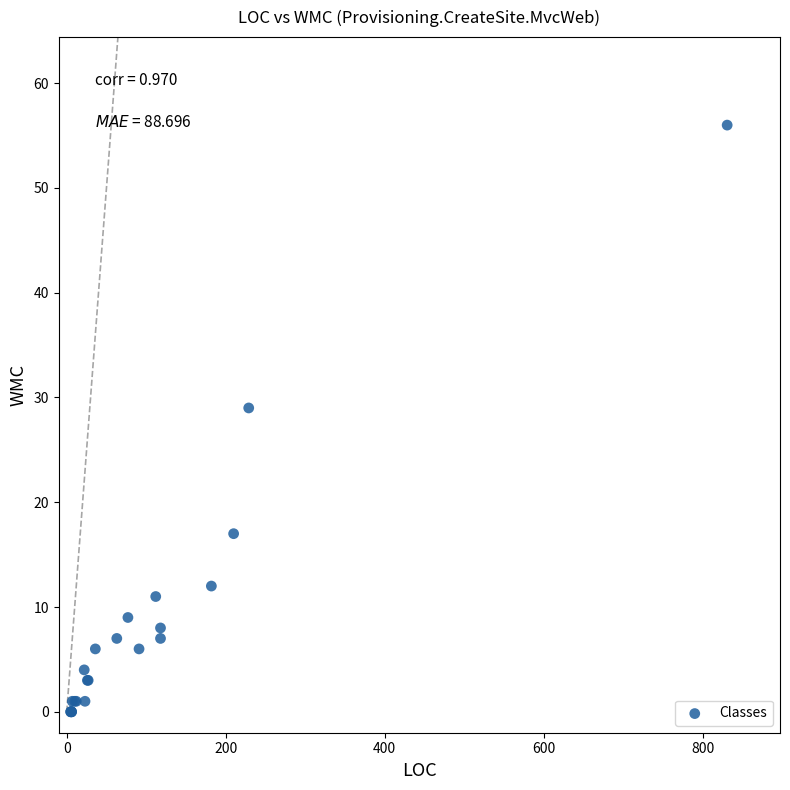

What Y value in the scatter plot is closest to 28?

29